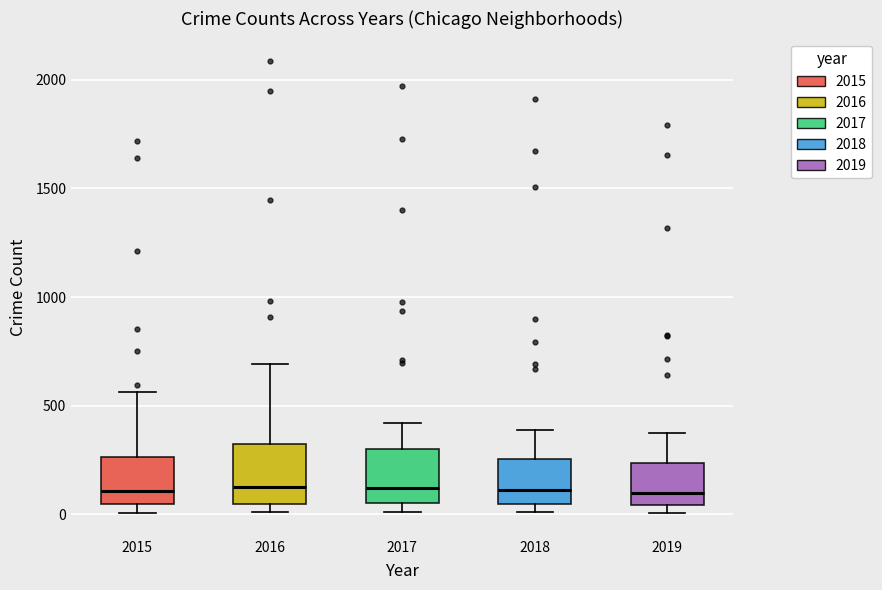

Where is the lower edge of the box at x = 2019 on the y-axis? The values are not printed on the chart, so give them approximately, as read against the axis.

50